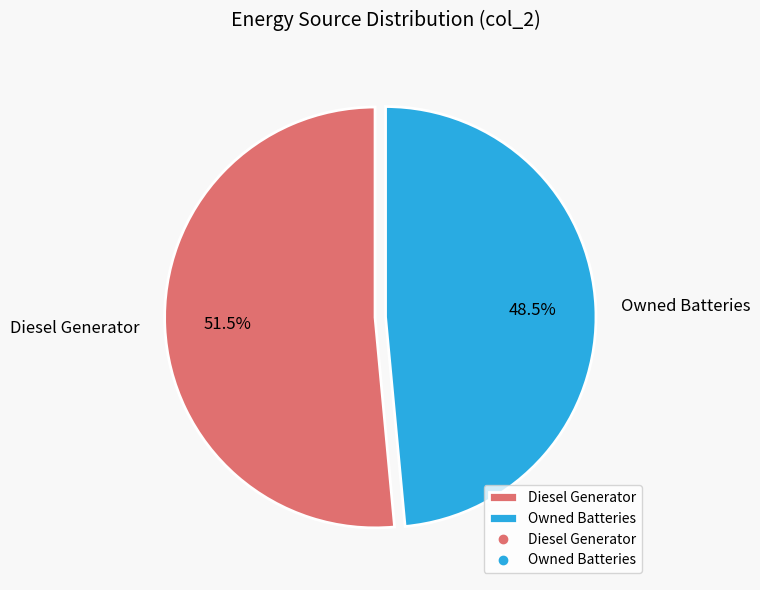

What is the ratio of the value at Diesel Generator to the value at Owned Batteries?

1.1